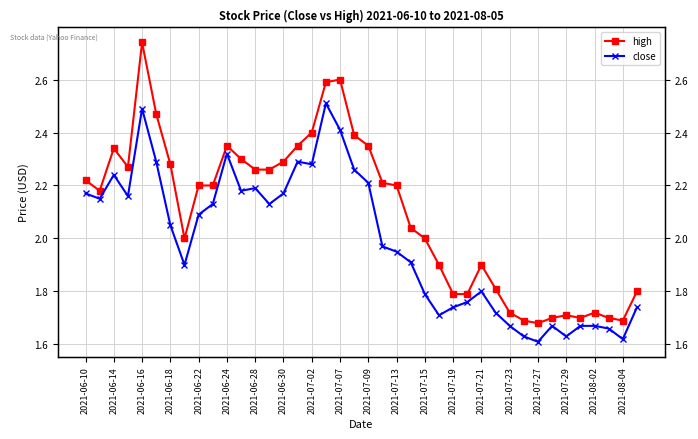

What are all the series names shown in the legend?

high, close